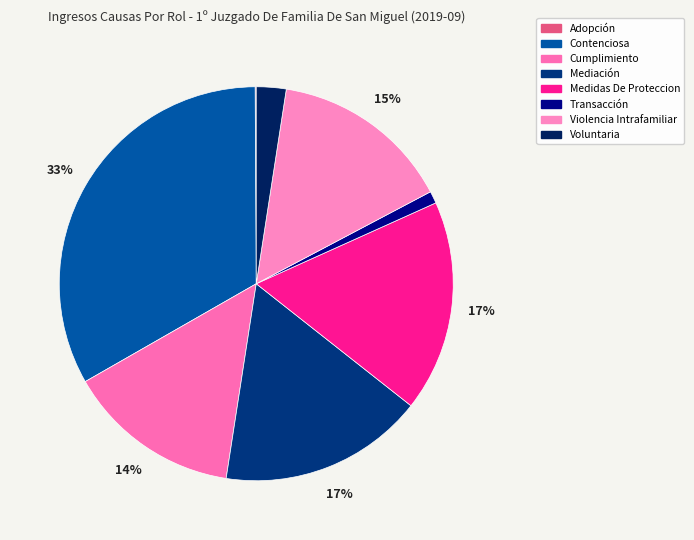

What percentage is NOT represented by Violencia Intrafamiliar?

85.2%